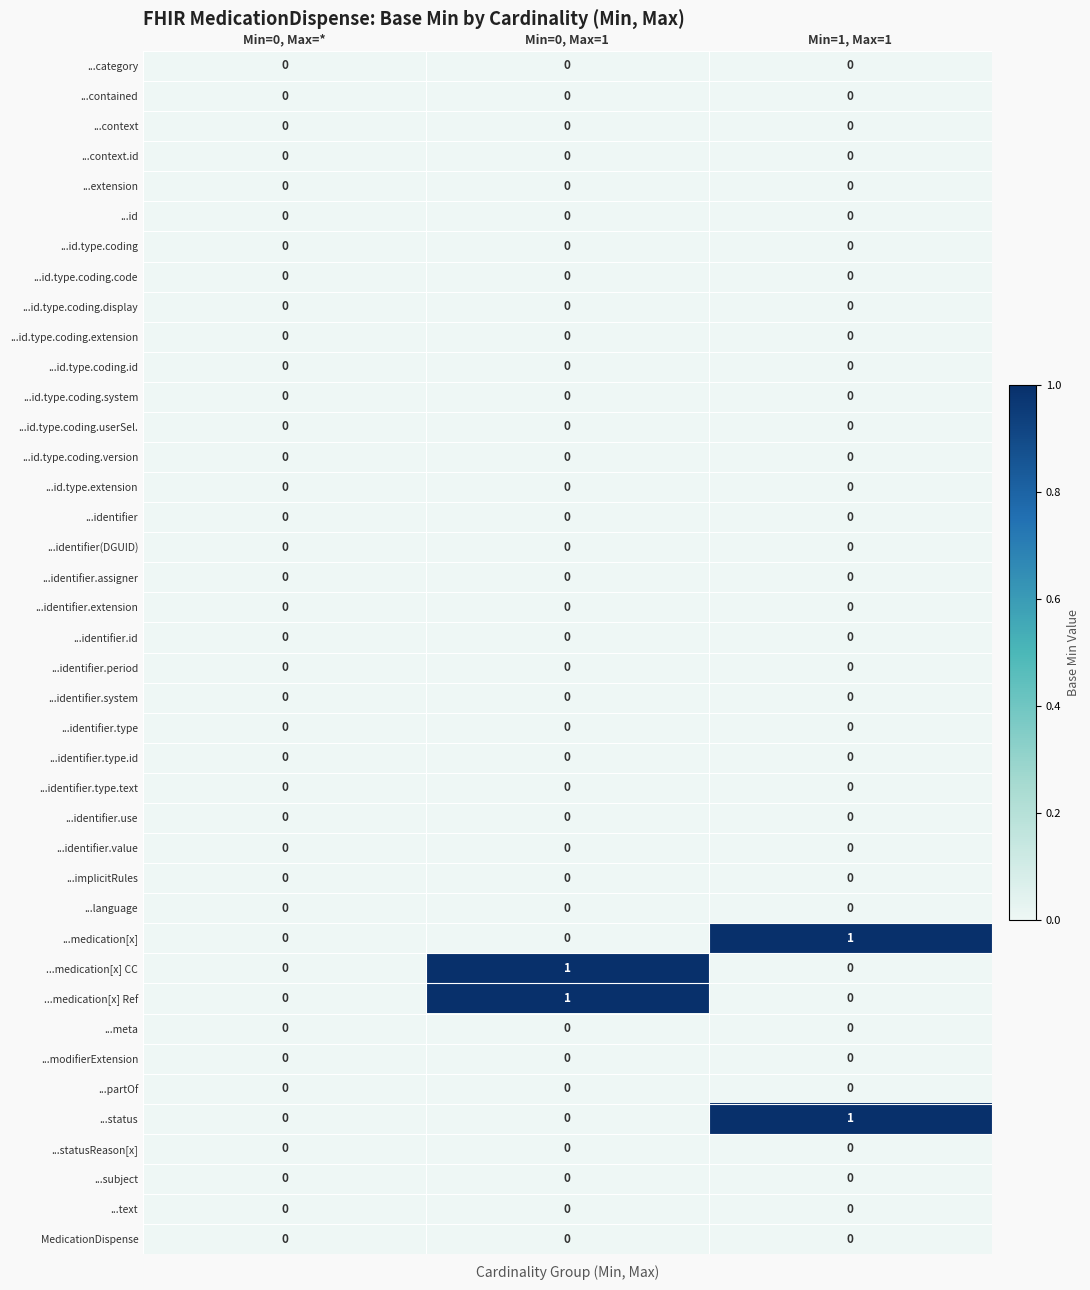

Count the number of categories in the chart.

3